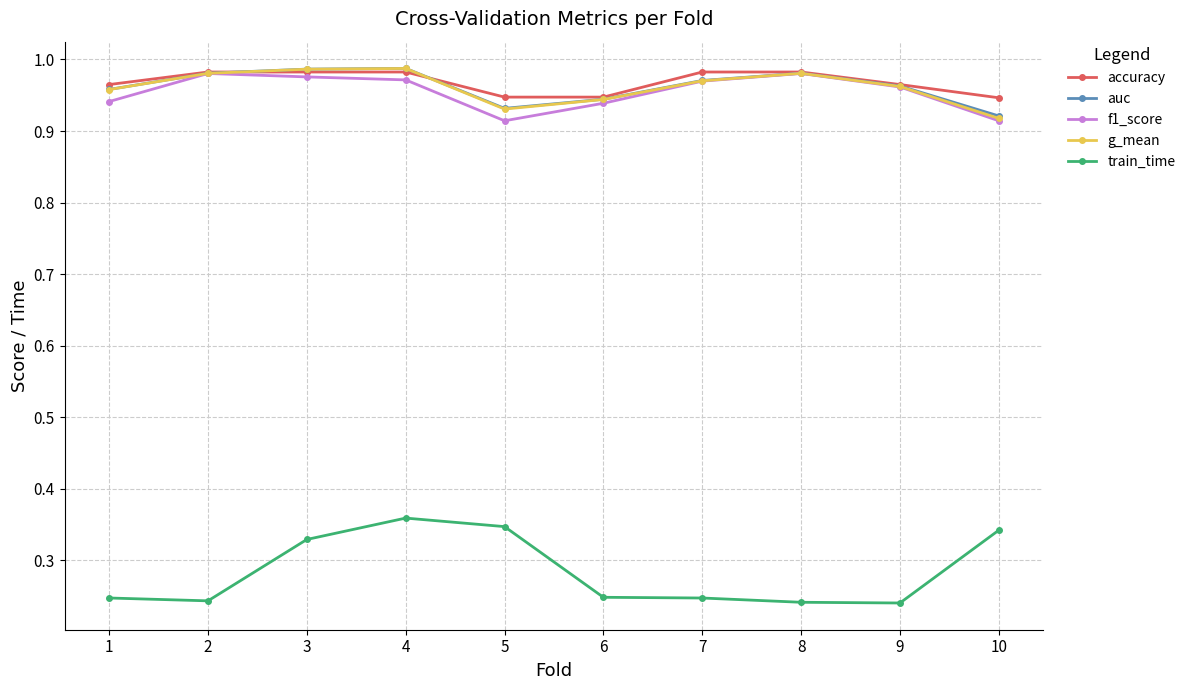

Is it true that g_mean equals 0.3 at 3?

False